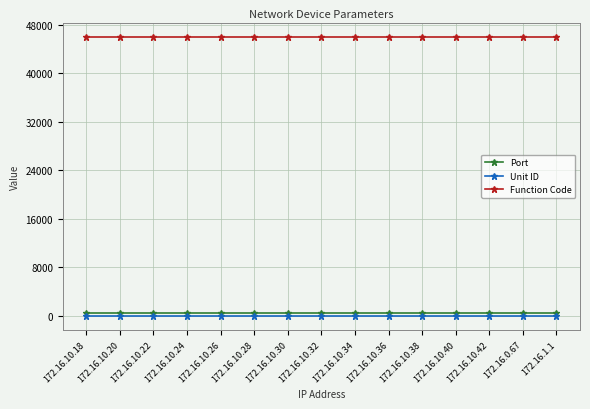

What is the sum of all Function Code values?

691230